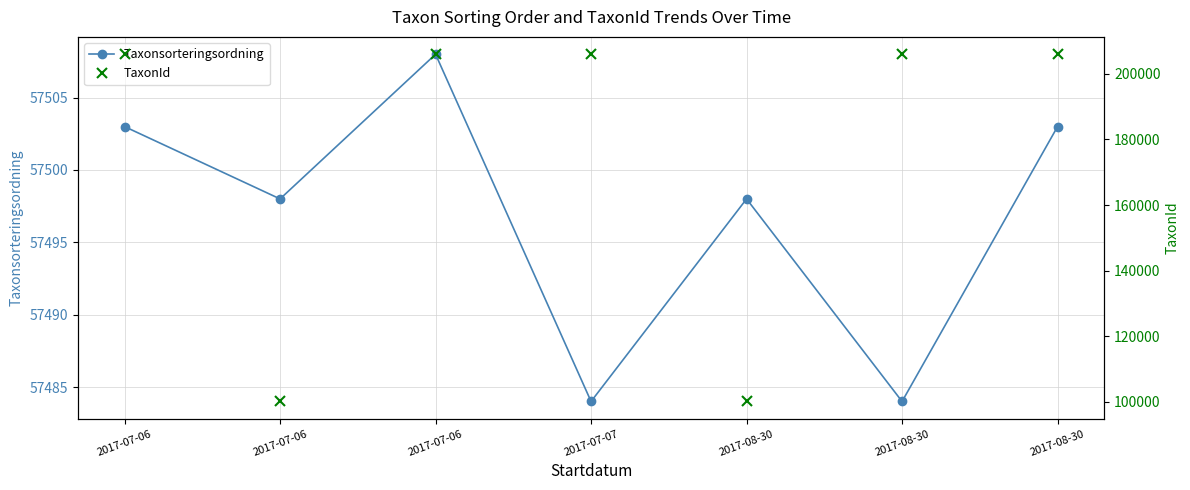

True or false: TaxonId and Taxonsorteringsordning cross at least once.

False